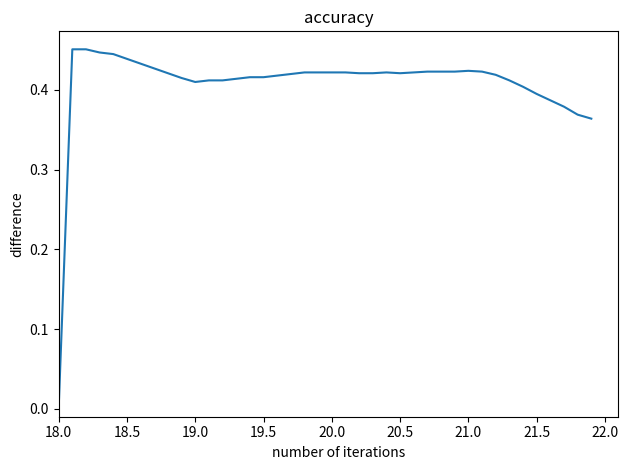

How many lines are shown in the chart?

1